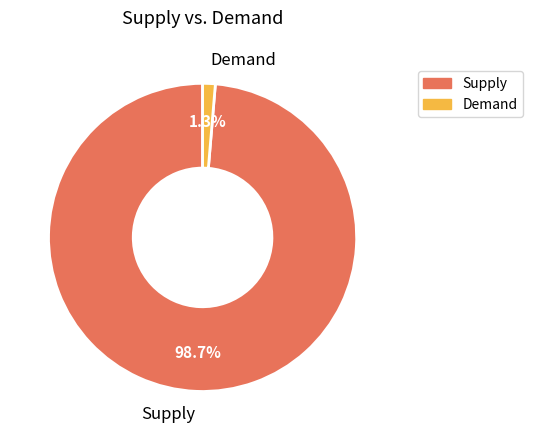

Which slice is the largest?

Supply